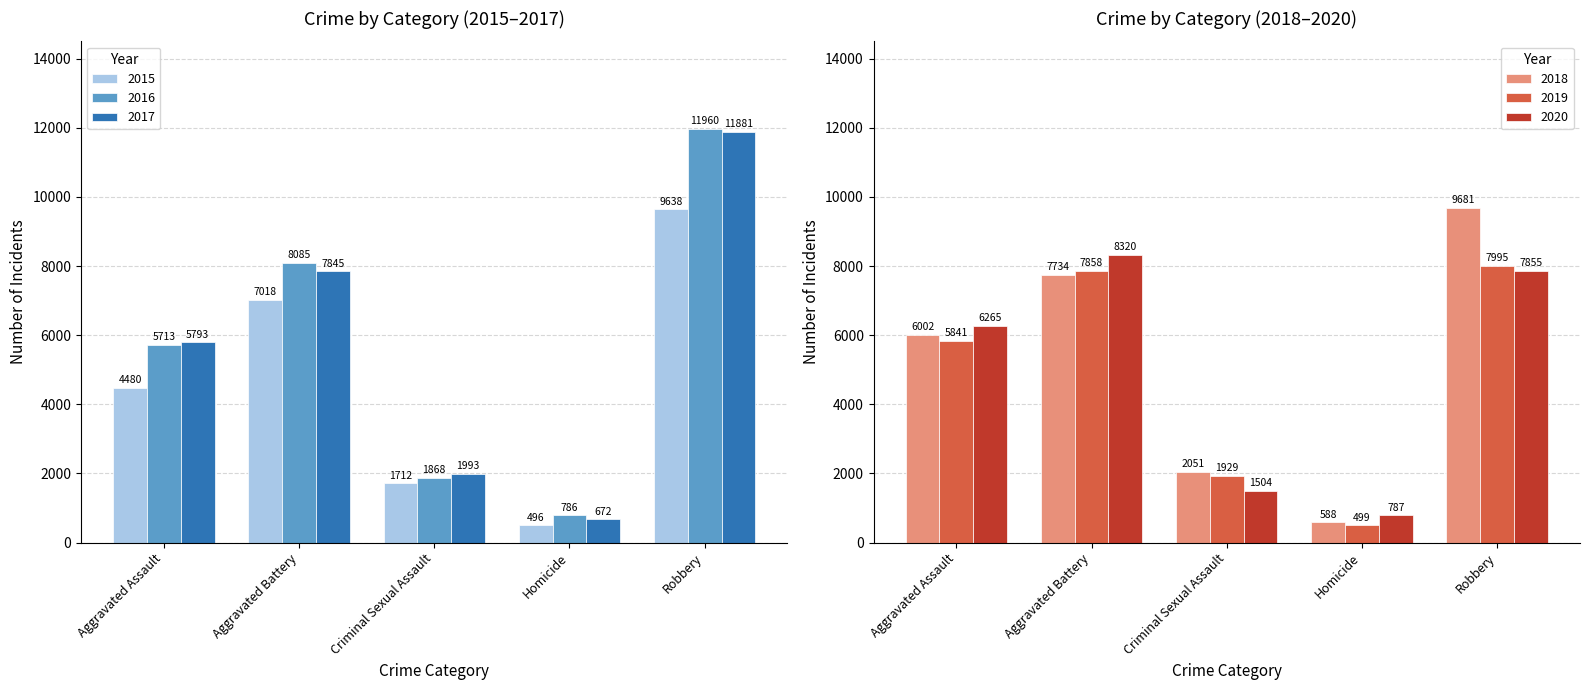

How many bars are there in total?

30